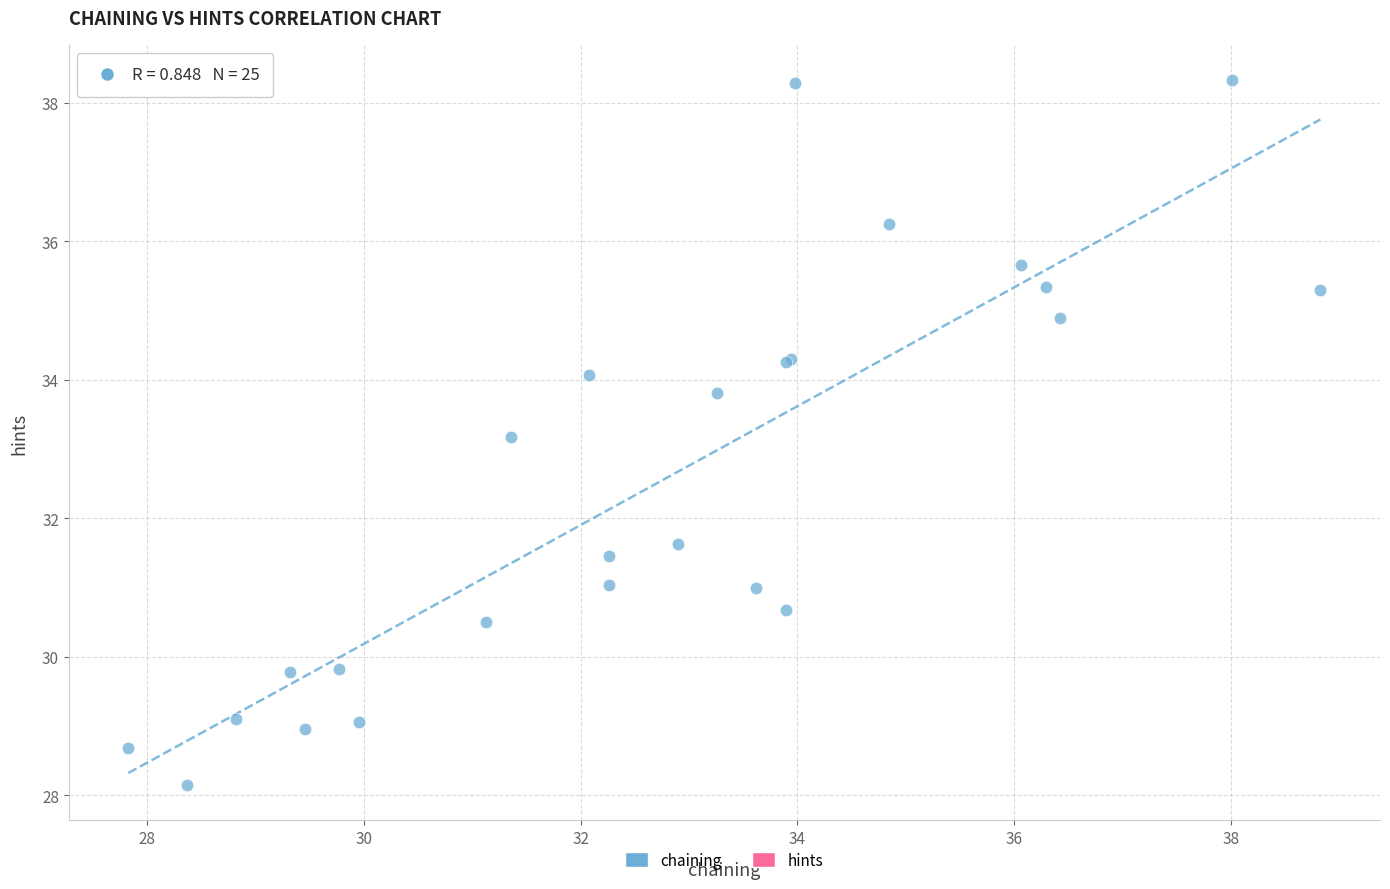

What Y value in the scatter plot is closest to 33?

33.2